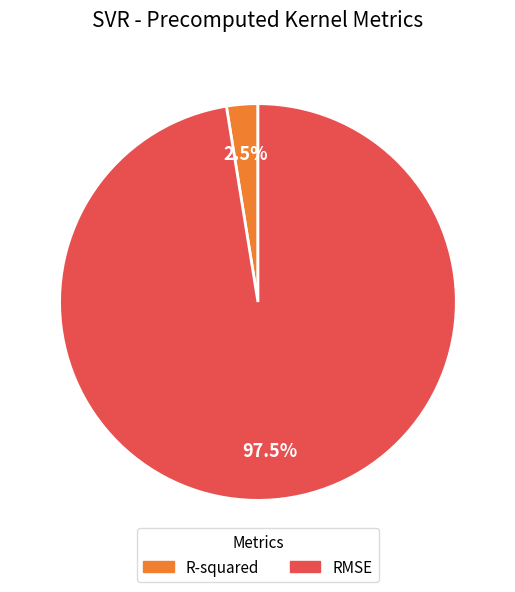

Between RMSE and R-squared, which is larger?

RMSE